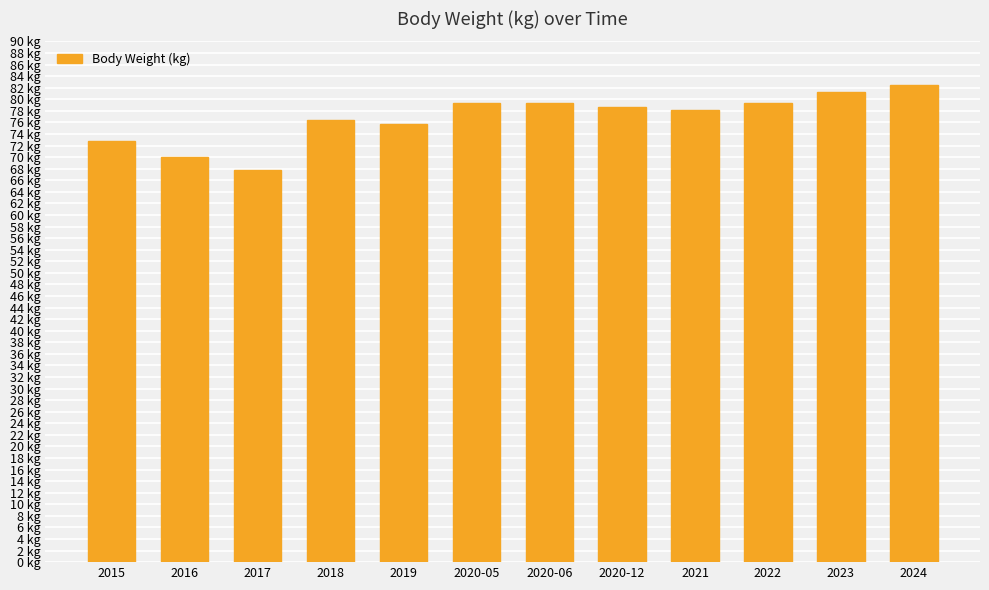

List the labels in order of value, largest first.

2024, 2023, 2020-05, 2020-06, 2022, 2020-12, 2021, 2018, 2019, 2015, 2016, 2017